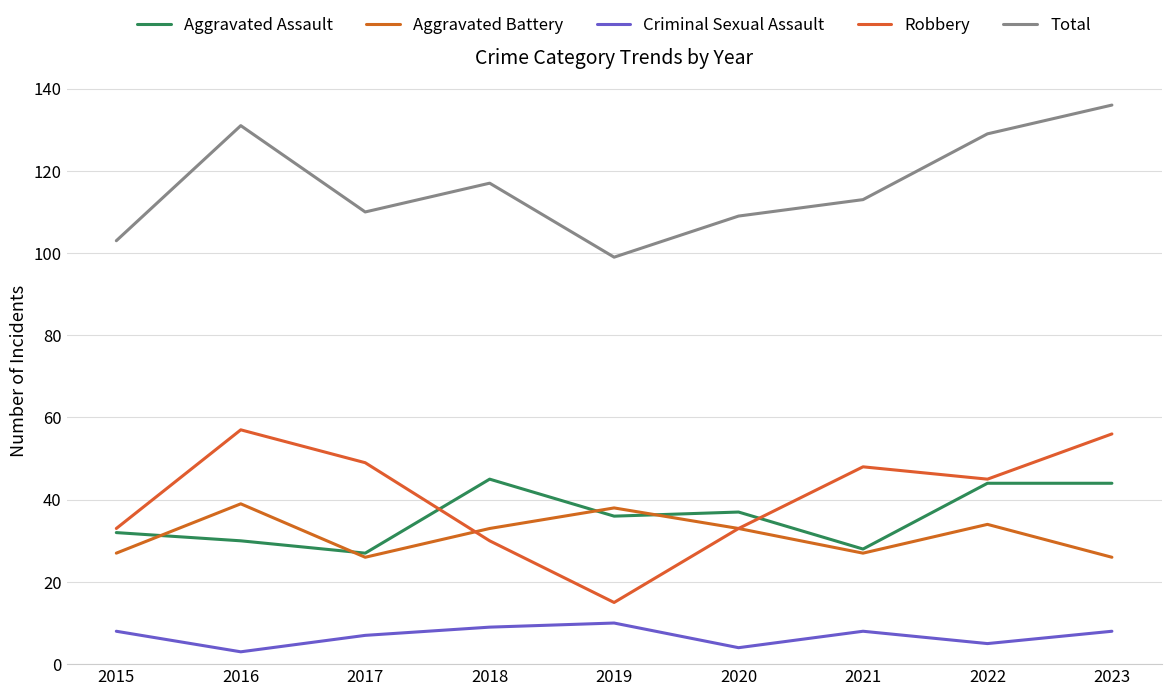

How many Criminal Sexual Assault values are between 5 and 8?

5